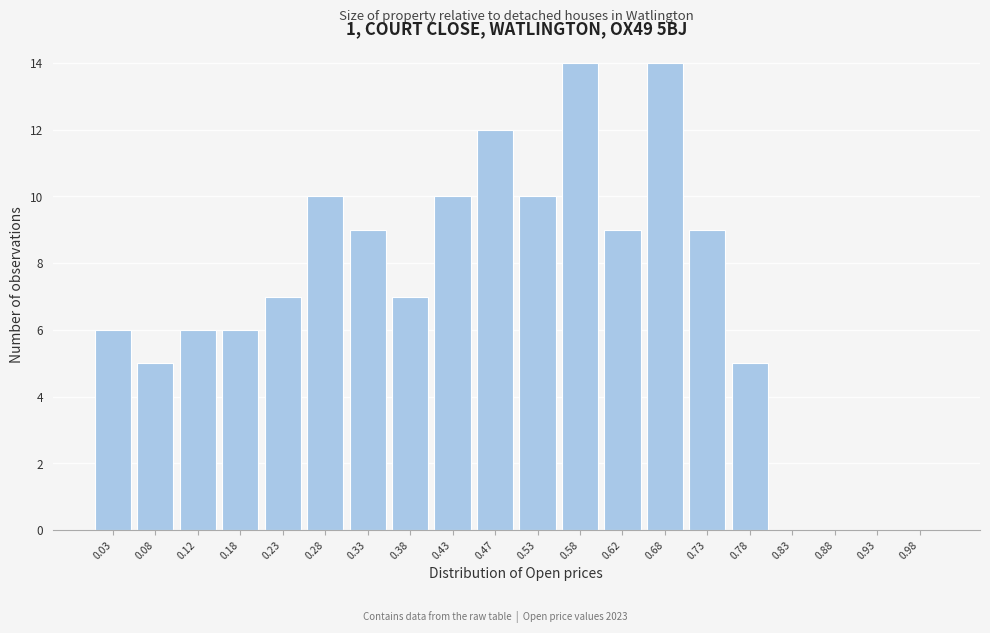

Reading left to right, list every bar in this chart as the range it spans on the x-axis followed by its height. The values are not printed on the chart, so give them approximately, as read against the axis.

0.00 to 0.05: 6
0.05 to 0.10: 5
0.10 to 0.15: 6
0.15 to 0.20: 6
0.20 to 0.25: 7
0.25 to 0.30: 10
0.30 to 0.35: 9
0.35 to 0.40: 7
0.40 to 0.45: 10
0.45 to 0.50: 12
0.50 to 0.55: 10
0.55 to 0.60: 14
0.60 to 0.65: 9
0.65 to 0.70: 14
0.70 to 0.75: 9
0.75 to 0.80: 5
0.80 to 0.85: 0
0.85 to 0.90: 0
0.90 to 0.95: 0
0.95 to 1.00: 0